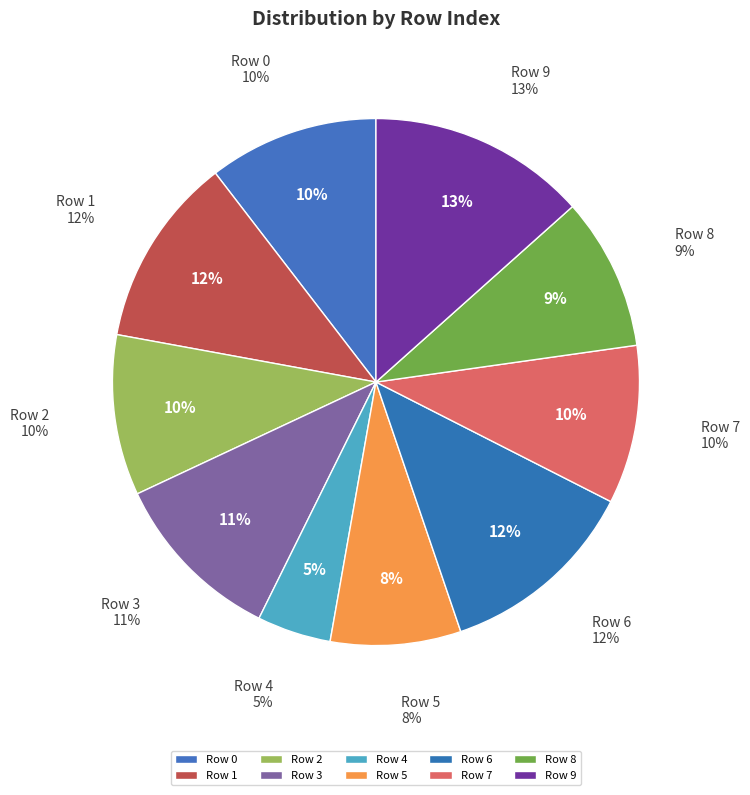

Which has a higher value, Row 9 or Row 1?

Row 9